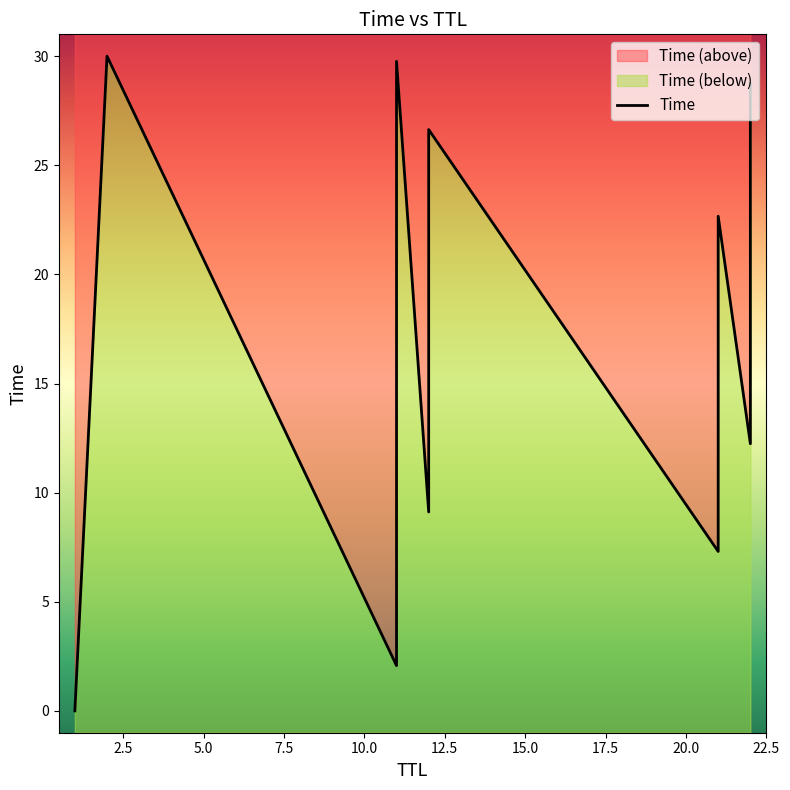

Which category has the highest value across all series?

2